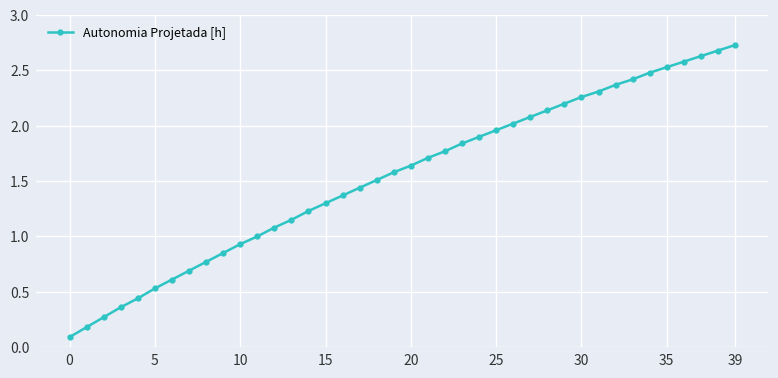

What is the average value?

1.5